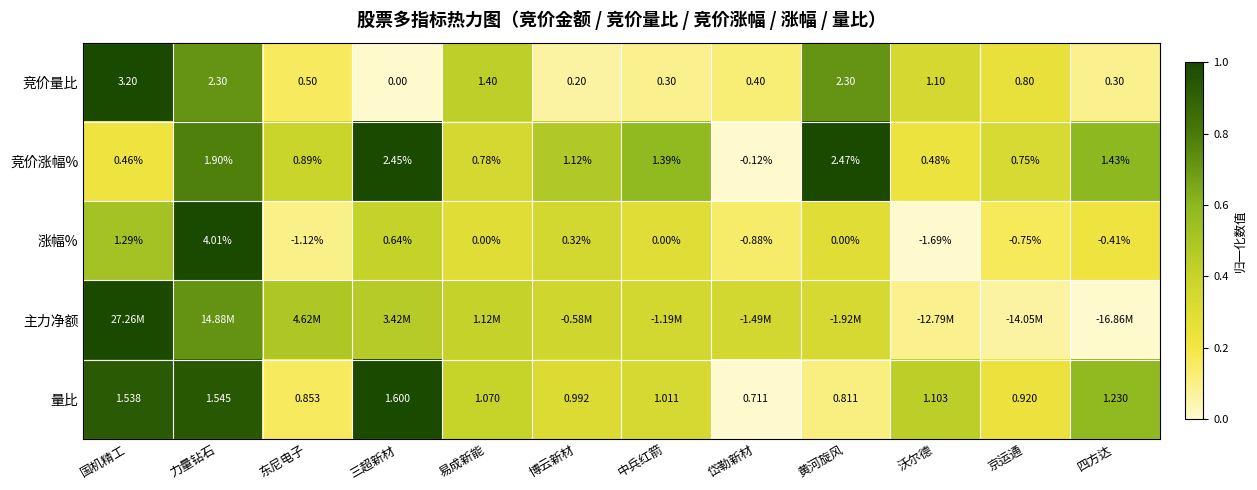

List the labels in order of 量比 value, largest first.

三超新材, 力量钻石, 国机精工, 四方达, 沃尔德, 易成新能, 中兵红箭, 博云新材, 京运通, 东尼电子, 黄河旋风, 岱勒新材